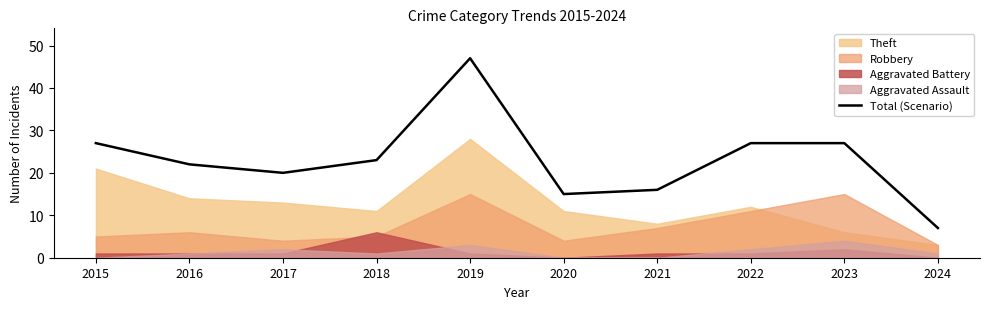

Which category has the highest value in the Total (Scenario) series?

2019